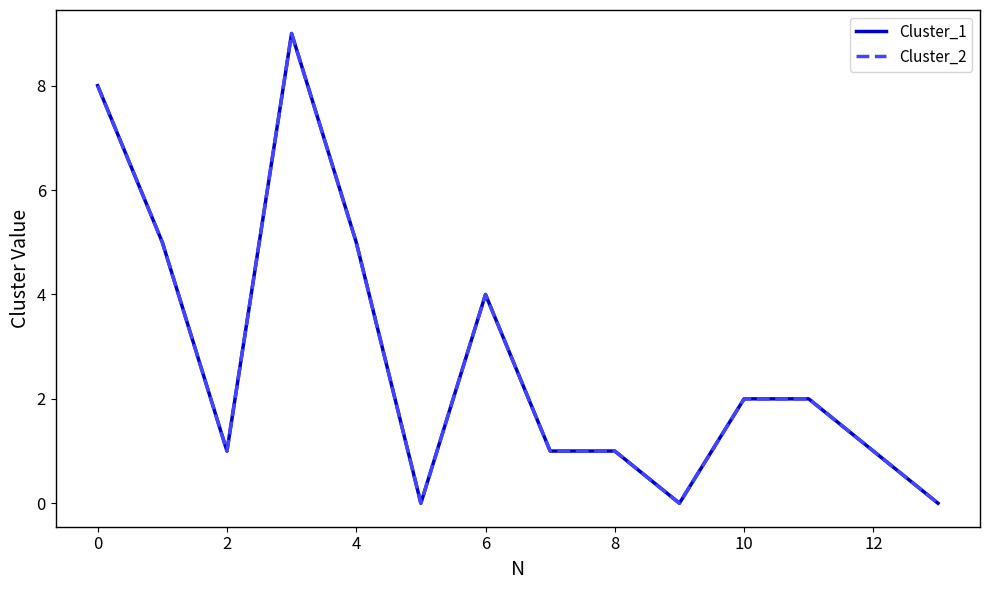

Is this an area chart (filled region under the line)?

No